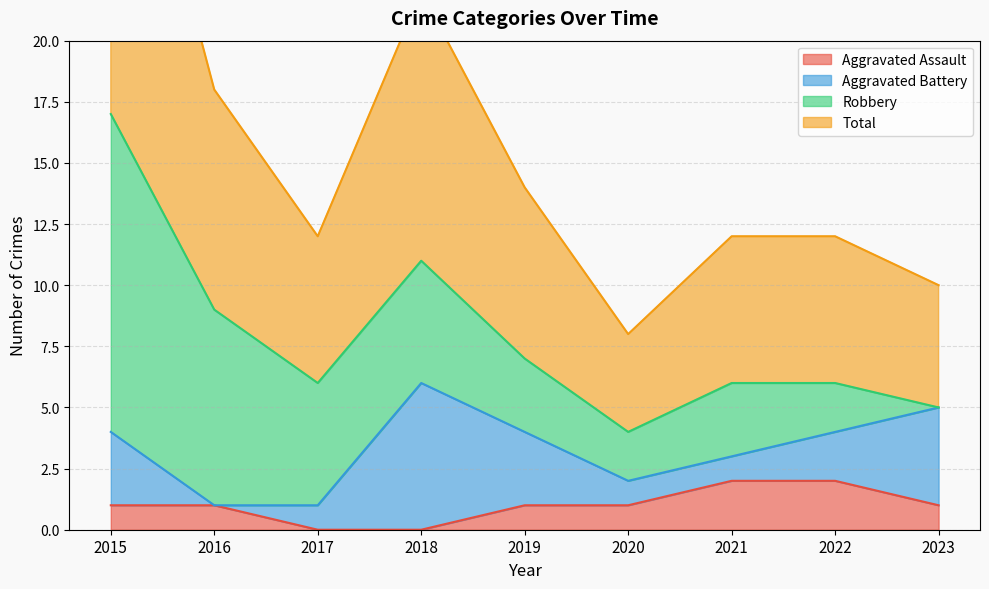

Does the chart display data point markers on the line(s)?

No